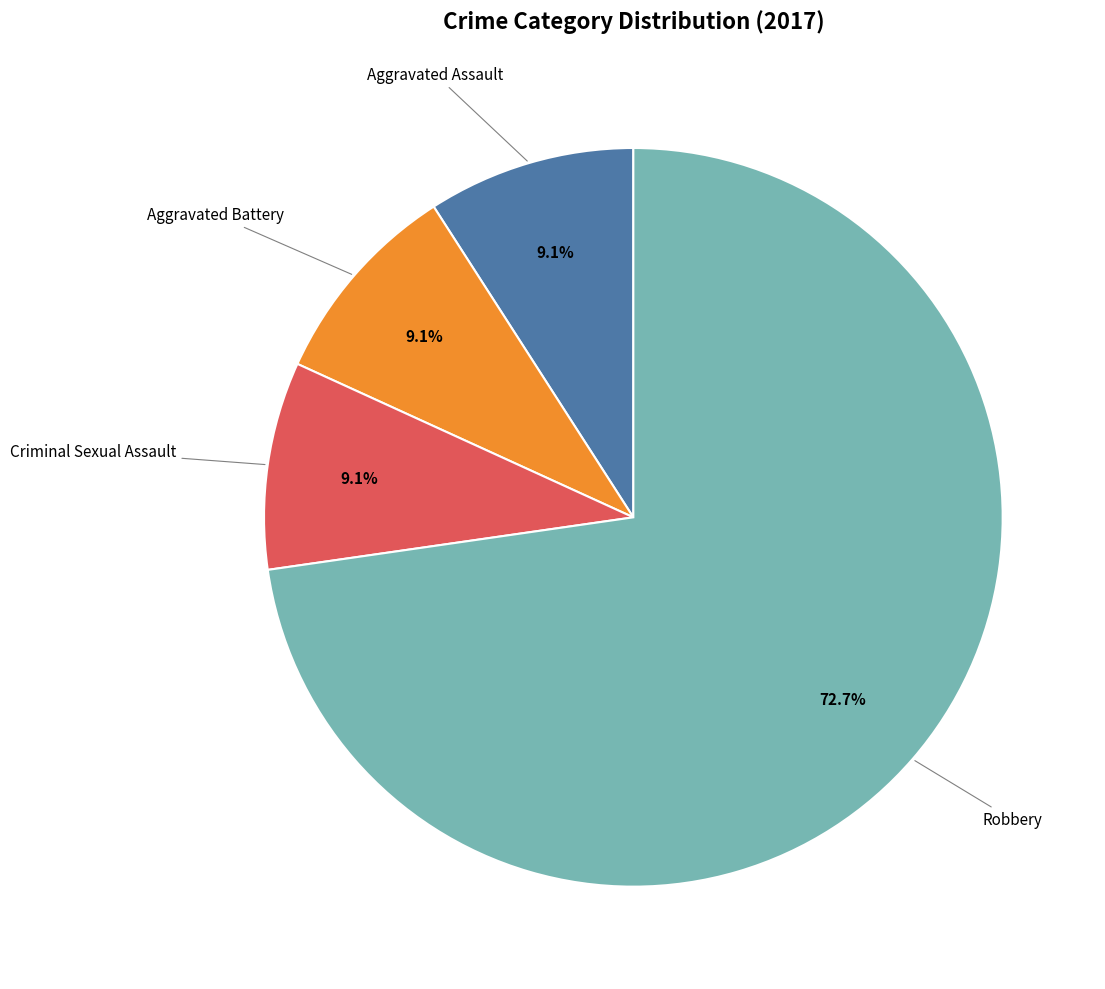

To the nearest percent, what is the difference between the Robbery and Aggravated Battery slice percentages?

64%